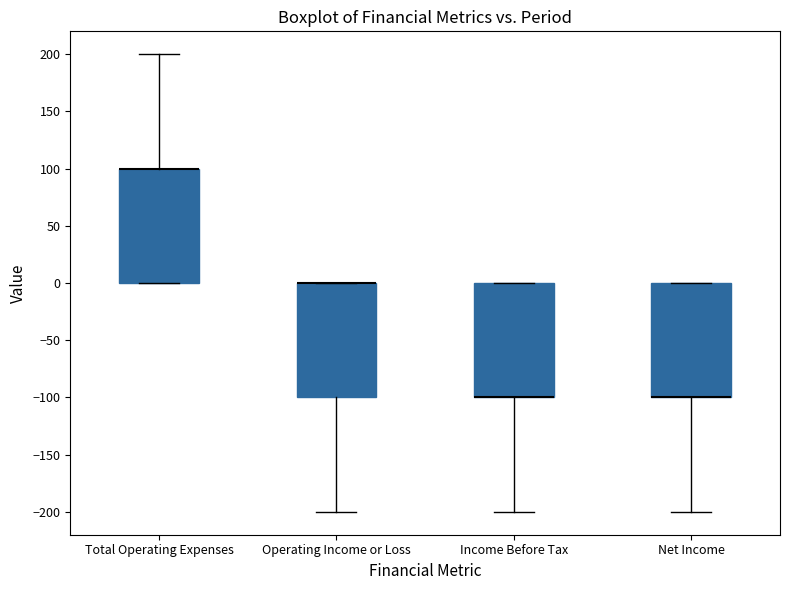

Reading left to right, transcribe this box plot: for each box, give where its median line is, the range the box spans, and where its two whiskers end, as read against the y-axis. The values are not printed on the chart, so give them approximately, as read against the axis.

Total Operating Expenses: median 100 (drawn on the box's upper edge), box 0 to 100, whiskers 0 to 200
Operating Income or Loss: median 0 (drawn on the box's upper edge), box -100 to 0, whiskers -200 to 0
Income Before Tax: median -100 (drawn on the box's lower edge), box -100 to 0, whiskers -200 to 0
Net Income: median -100 (drawn on the box's lower edge), box -100 to 0, whiskers -200 to 0